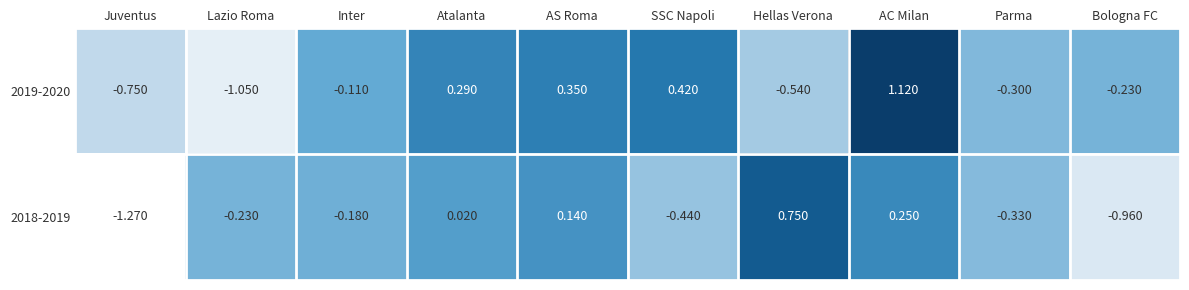

Where does the 2018-2019 series first go above 0?

Atalanta